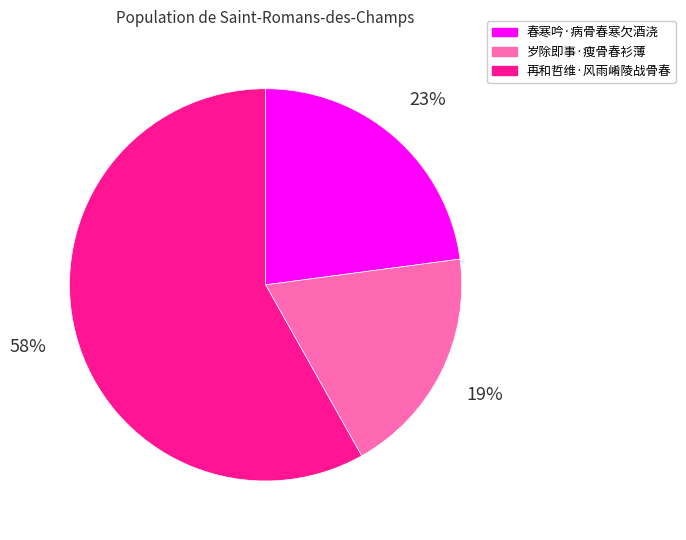

Which has a higher value, 岁除即事·瘦骨春衫薄 or 再和哲维·风雨崤陵战骨春?

再和哲维·风雨崤陵战骨春